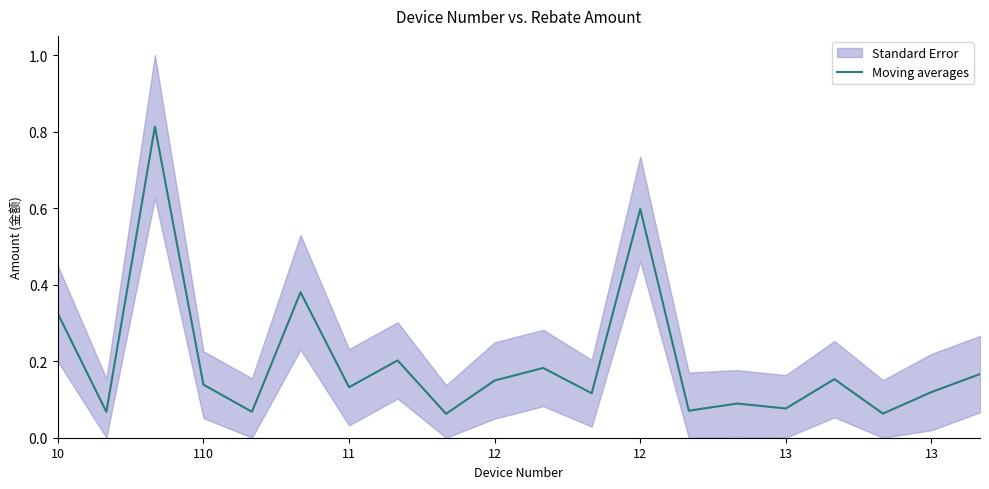

What is the change in value from 10 to 110?

-0.2